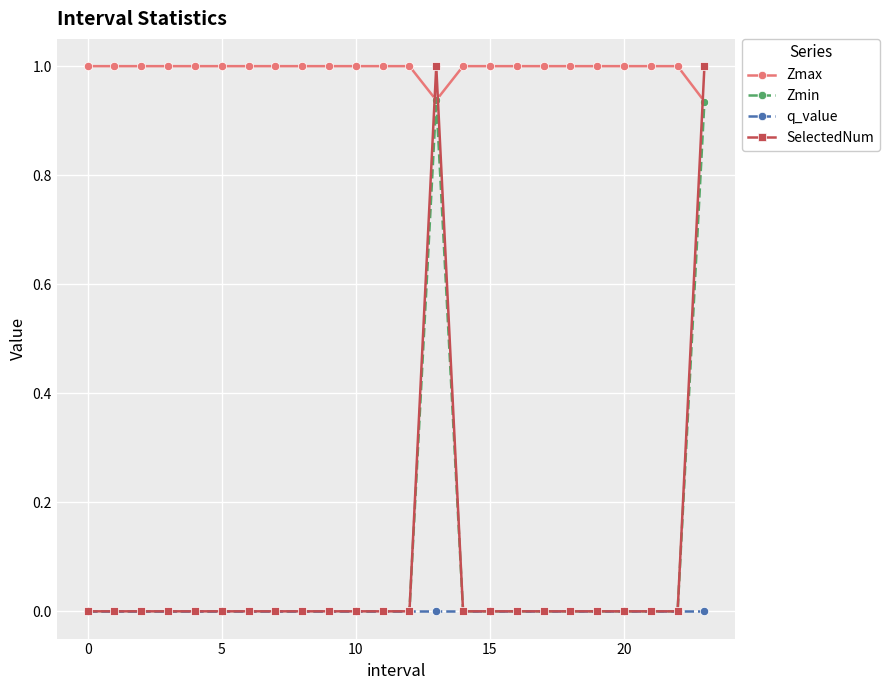

Which series has the widest spread of values?

SelectedNum